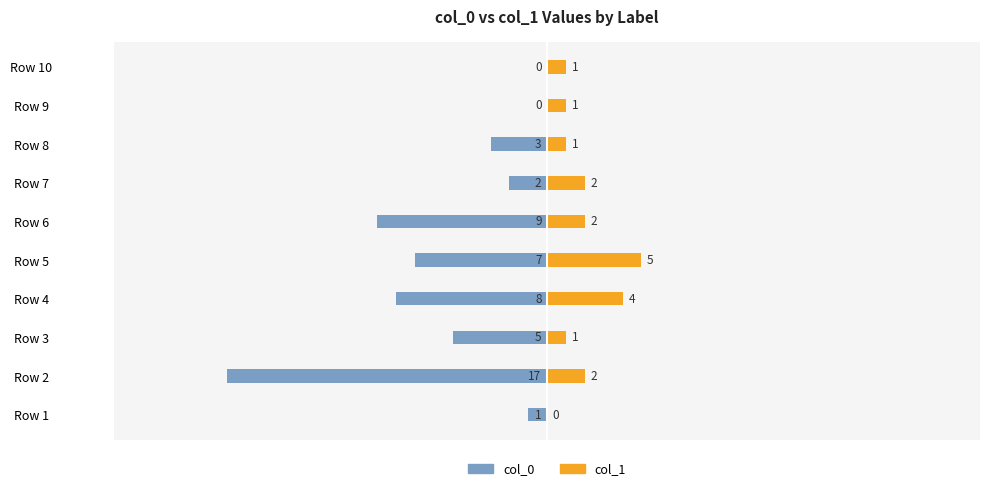

At Row 2, list the series in order from smallest to largest.

col_0, col_1